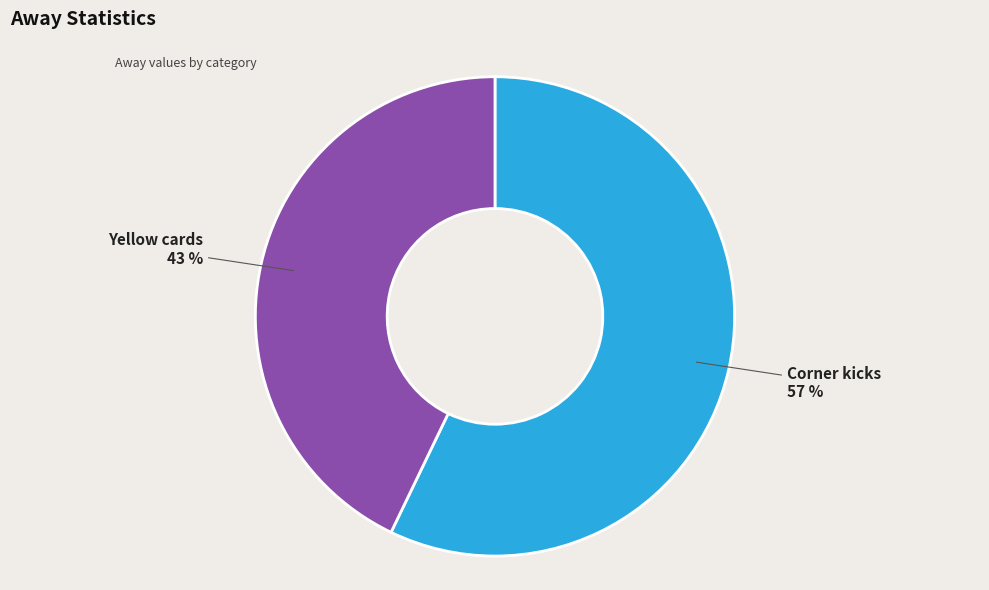

Does any single category account for the majority?

Yes